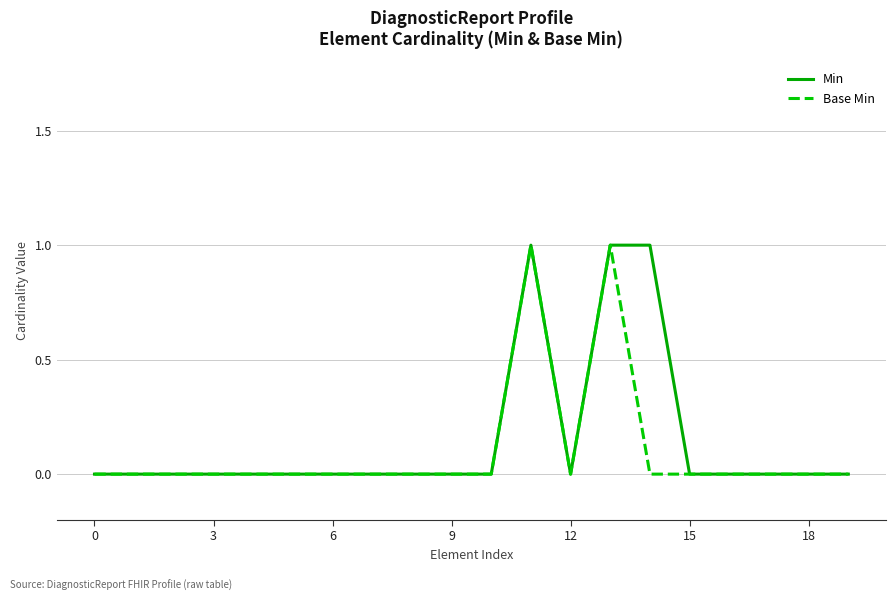

Rank the series by their average value, from lowest to highest.

Base Min, Min